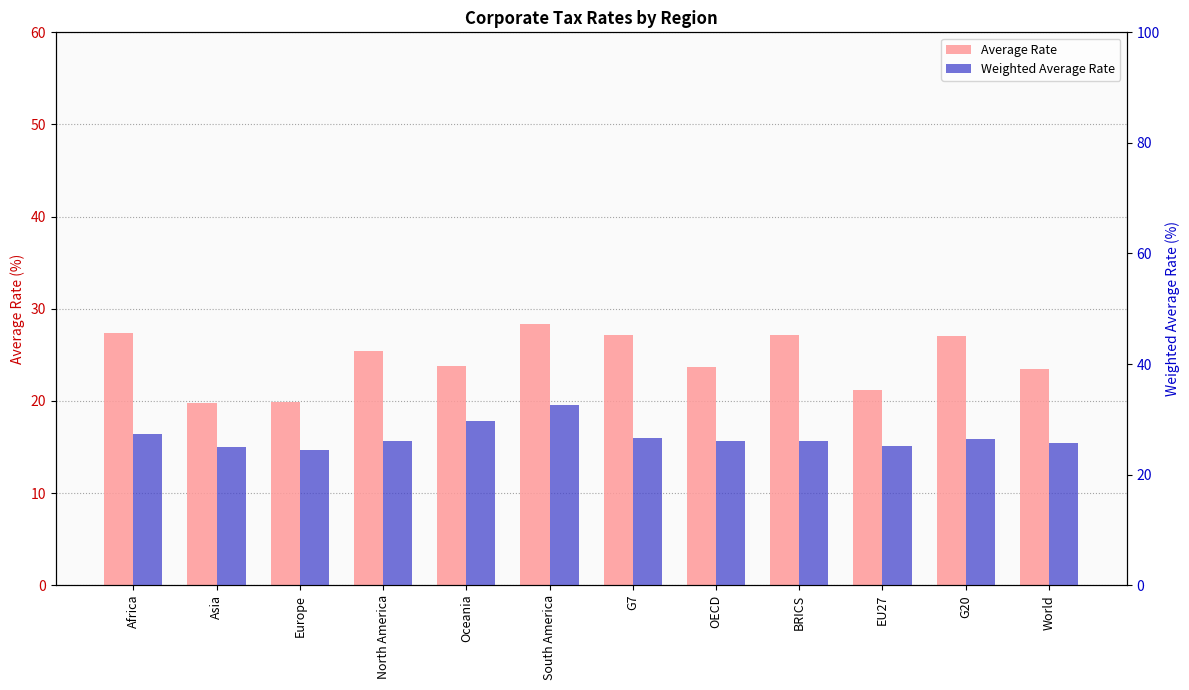

Rank the series at G20 from lowest to highest value.

Weighted Average Rate, Average Rate